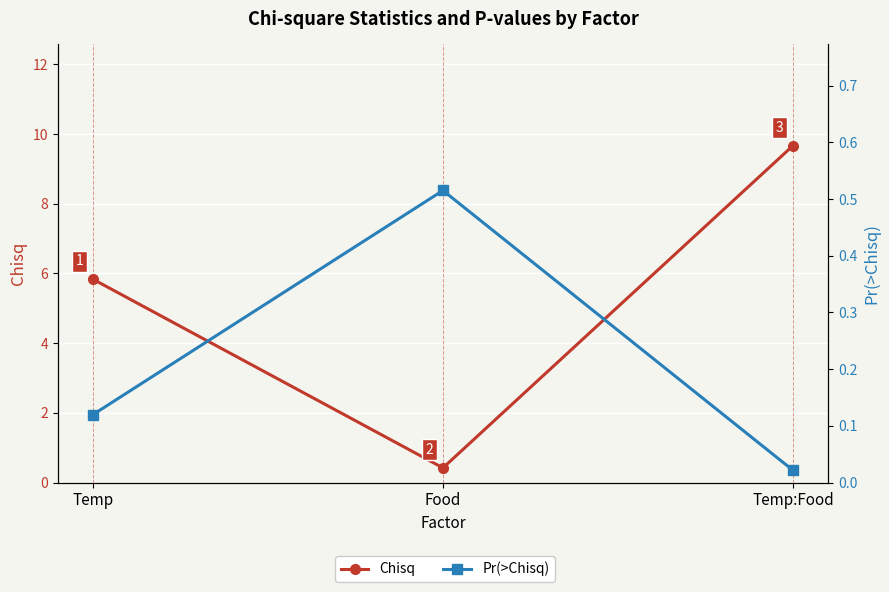

At which label does Chisq reach its minimum?

Food